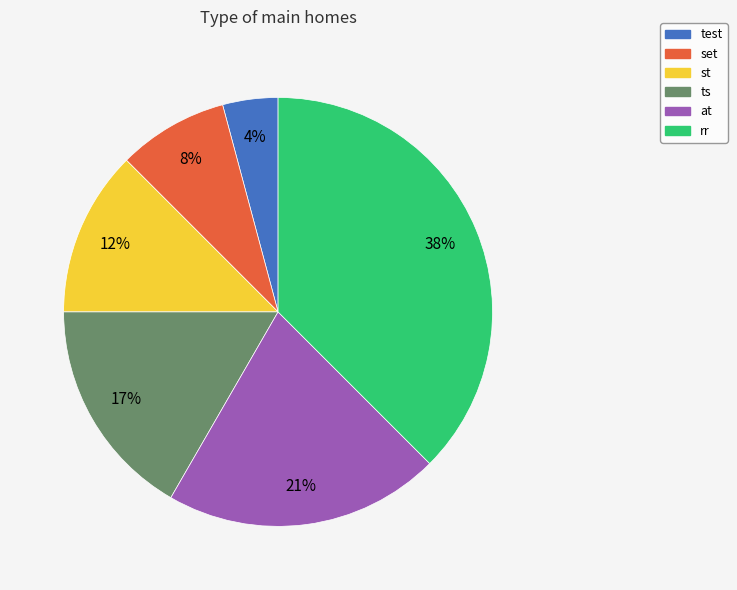

Rank the categories by value from lowest to highest.

test, set, st, ts, at, rr